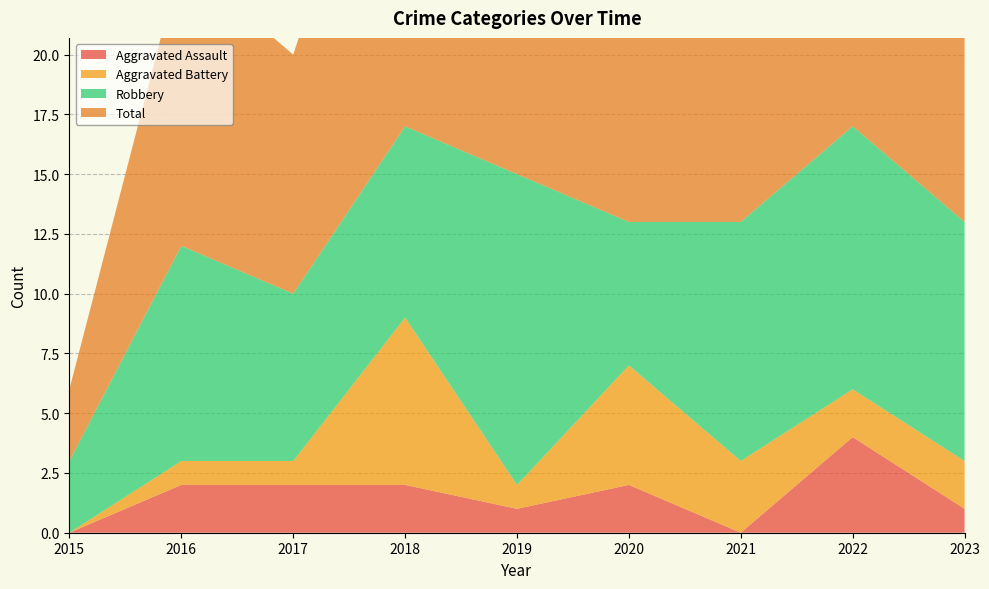

Reading left to right, list all the values displayed in this chart.

Aggravated Assault: 2015=0	2016=2	2017=2	2018=2	2019=1	2020=2	2021=0	2022=4	2023=1
Aggravated Battery: 2015=0	2016=1	2017=1	2018=7	2019=1	2020=5	2021=3	2022=2	2023=2
Robbery: 2015=3	2016=9	2017=7	2018=8	2019=13	2020=6	2021=10	2022=11	2023=10
Total: 2015=3	2016=12	2017=10	2018=17	2019=15	2020=13	2021=14	2022=18	2023=13